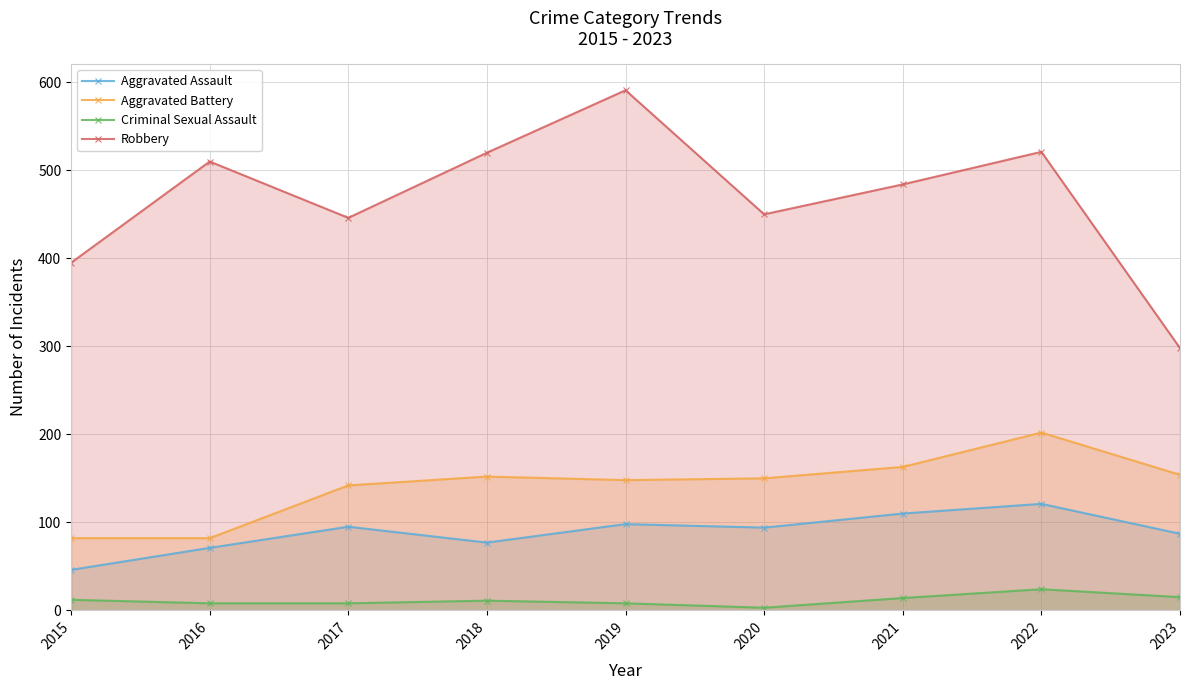

List the series in order of their peak value, lowest first.

Criminal Sexual Assault, Aggravated Assault, Aggravated Battery, Robbery